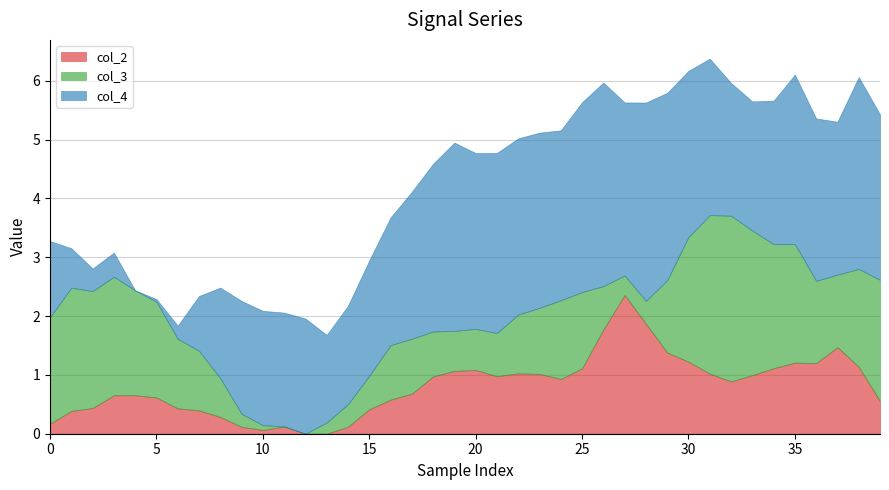

Is it true that col_2 equals 1.4 at 20?

False